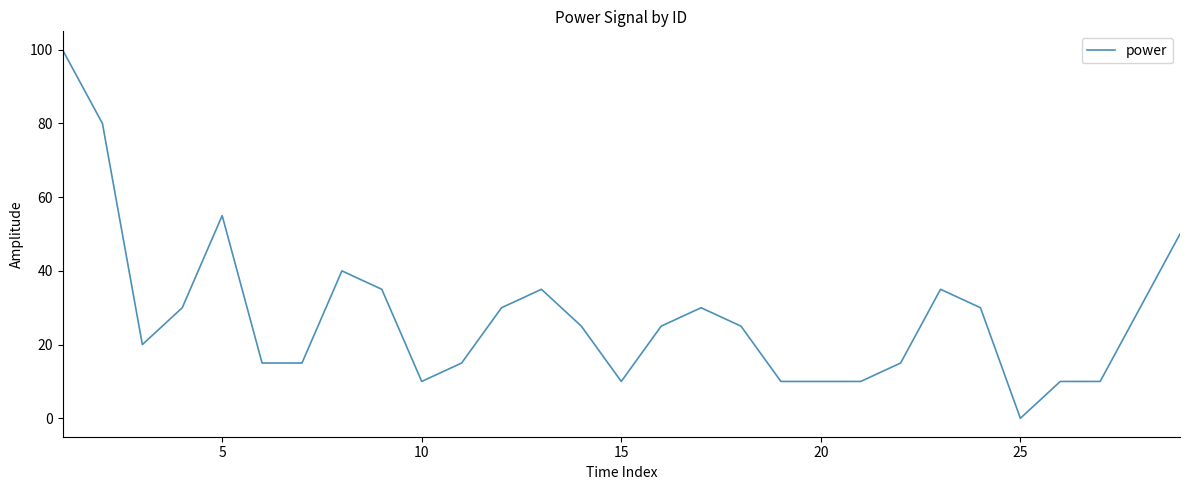

What is the difference between the maximum and minimum values?

100